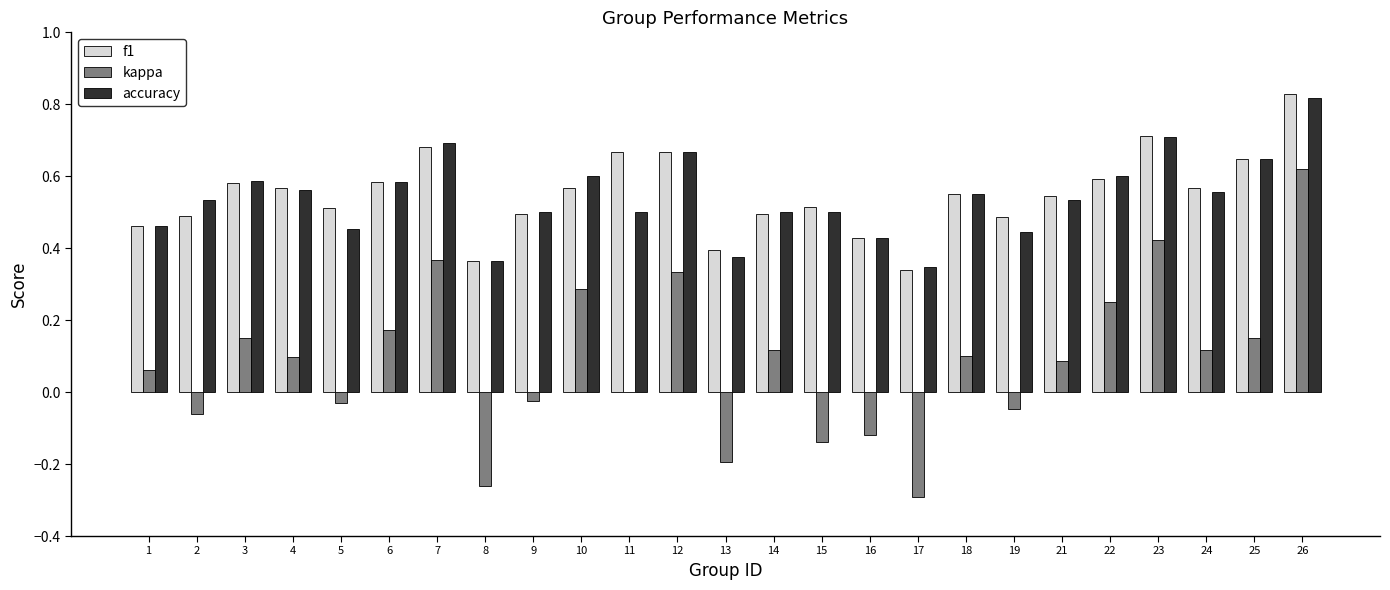

Which category has the highest value in the kappa series?

26